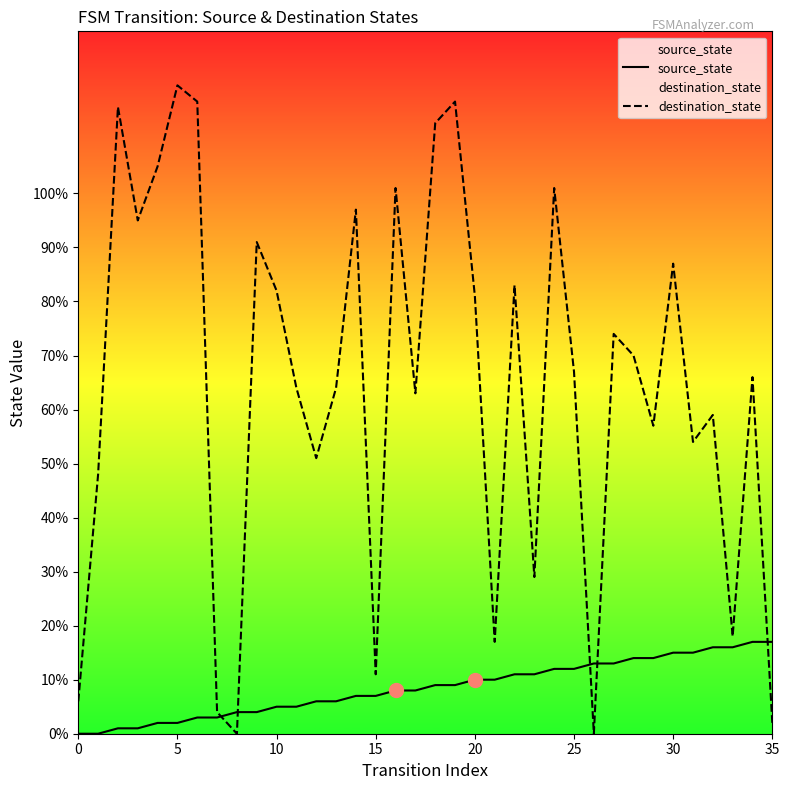

What are all the series names shown in the legend?

source_state, destination_state